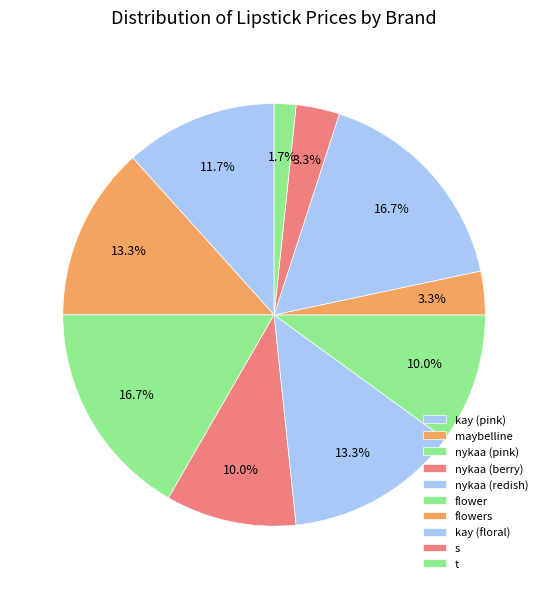

To the nearest percent, what is the combined percentage of kay (floral) and nykaa (berry)?

27%